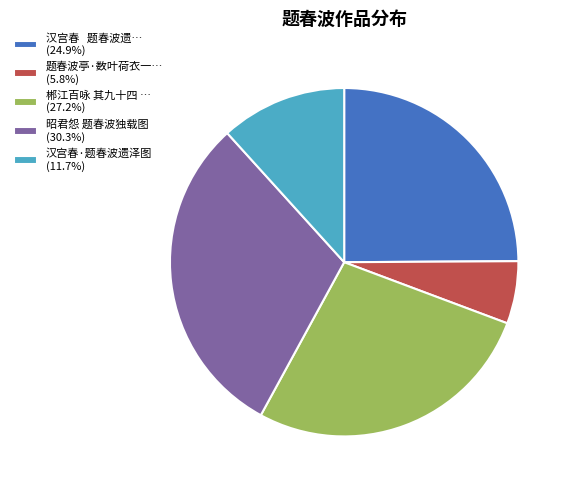

Do 汉宫春·题春波遗泽图 (11.7%) and 汉宫春 题春波遗… (24.9%) together represent more than half of the pie?

No